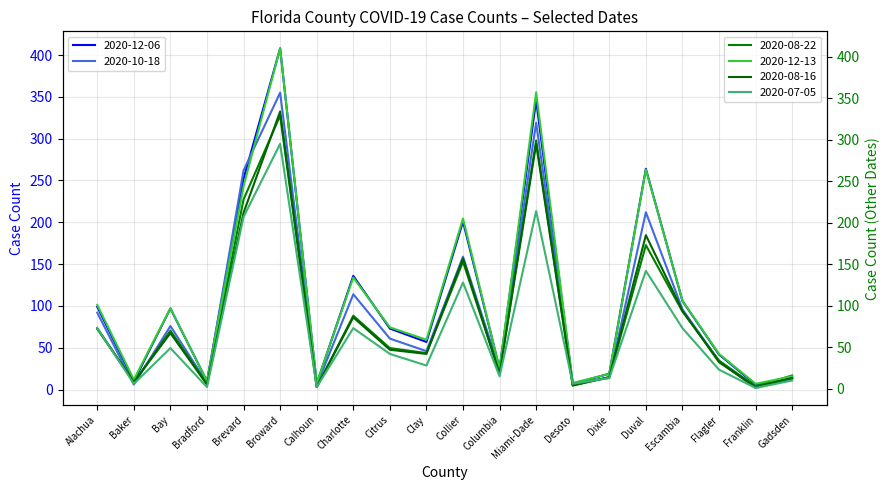

Reading left to right, extract all data points from this chart.

2020-12-06: 99	10	97	10	252	408	7	136	73	57	201	25	346	7	19	264	106	42	6	14
2020-10-18: 92	6	76	8	262	355	5	114	61	46	159	24	319	7	14	212	96	34	2	13
2020-08-22: 72	8	70	6	228	329	2	88	49	43	153	19	299	4	14	173	93	34	3	16
2020-12-13: 101	11	97	9	244	410	7	134	74	59	205	24	357	7	18	264	106	42	6	15
2020-08-16: 73	8	67	5	212	334	2	86	47	42	157	18	295	4	14	185	94	32	2	13
2020-07-05: 73	6	49	2	207	295	2	73	42	28	128	15	214	6	13	142	73	23	1	10